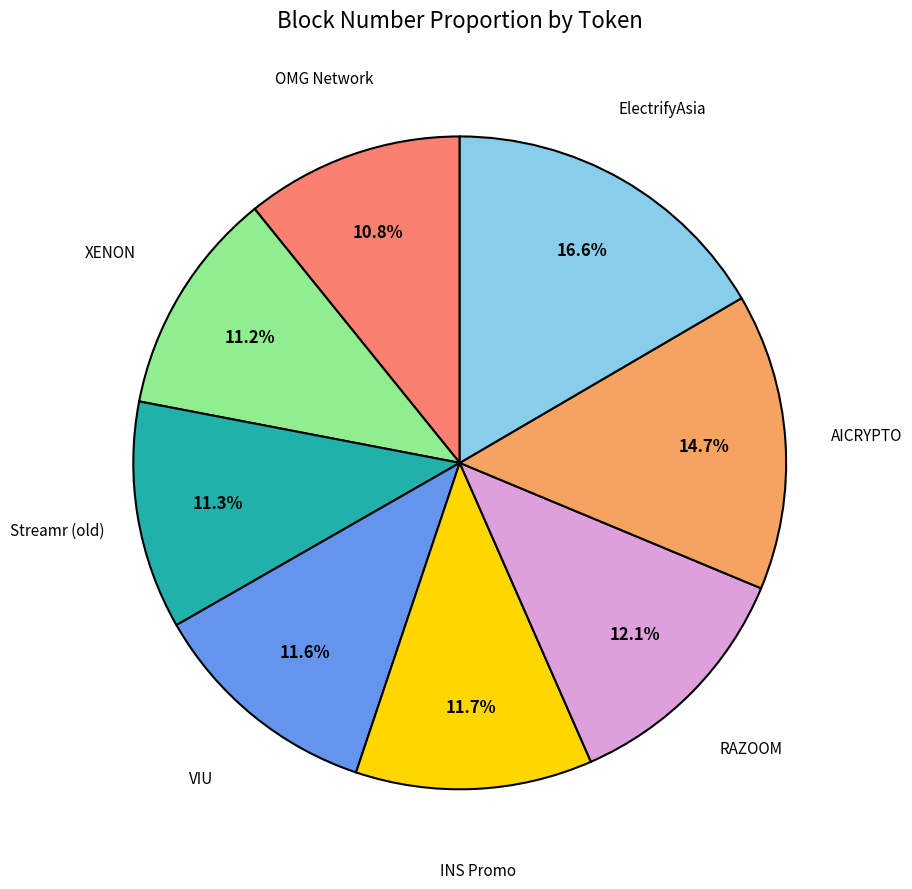

What percentage is the INS Promo slice, to the nearest percent?

12%